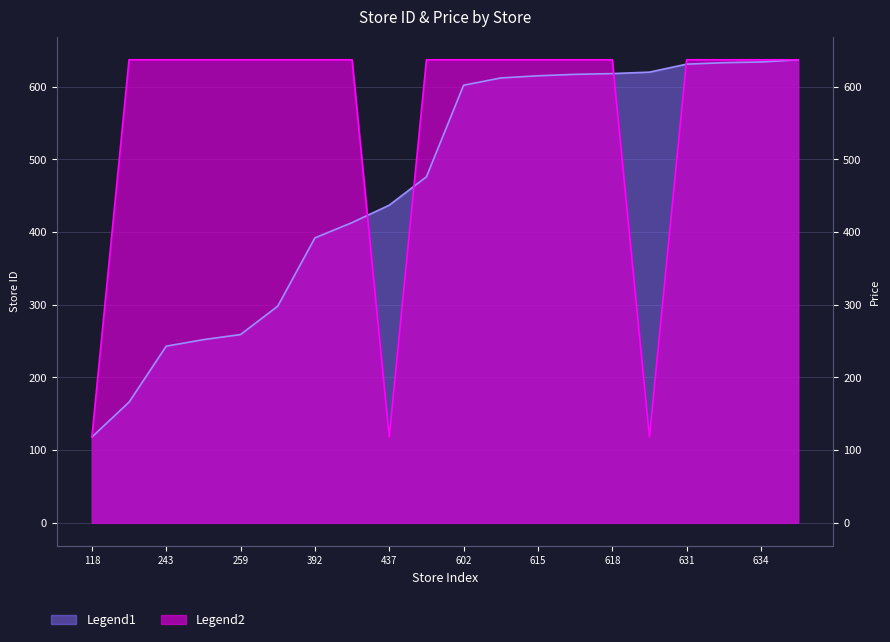

Which has a higher value, 602 or 637?

637